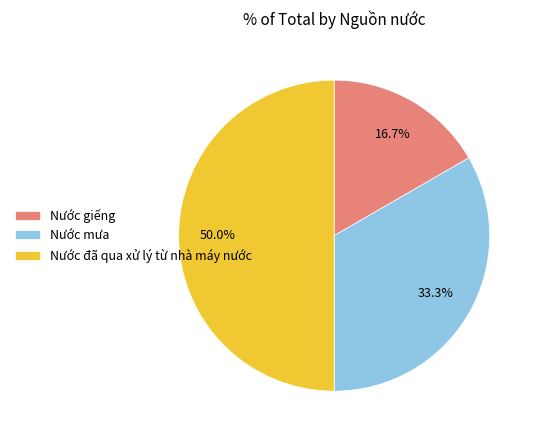

What percentage is the Nước giếng slice, to the nearest percent?

17%